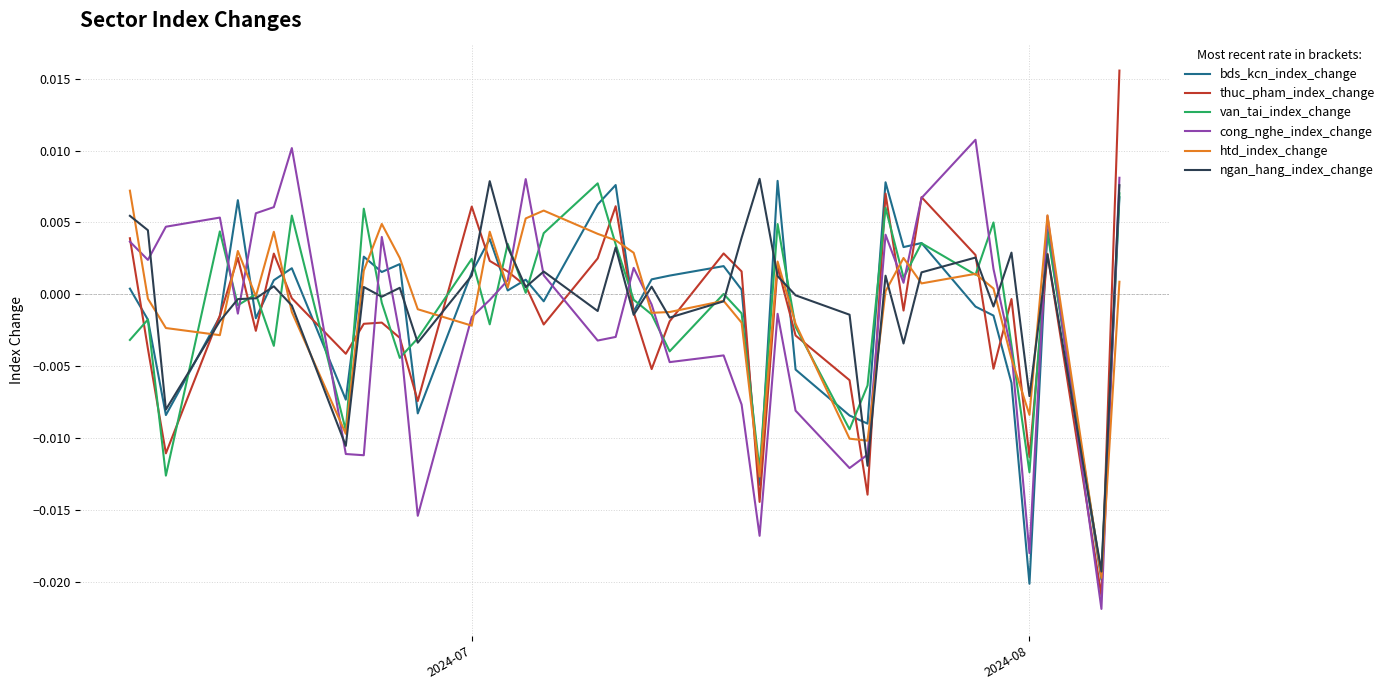

True or false: thuc_pham_index_change and van_tai_index_change intersect in this chart.

True